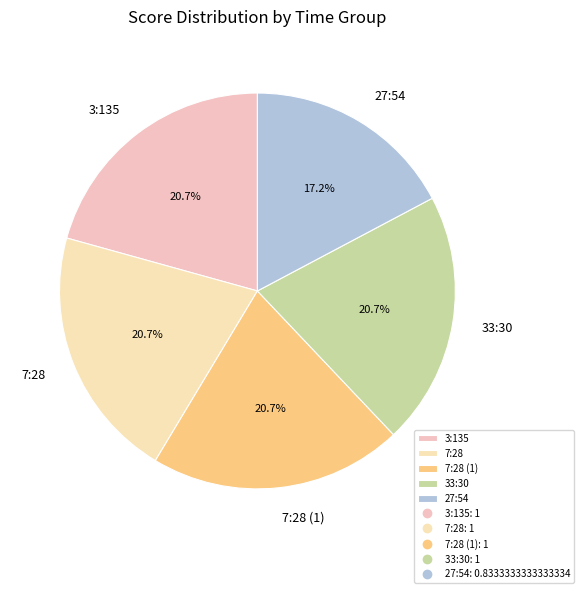

To the nearest percent, what portion does 27:54 represent?

17%